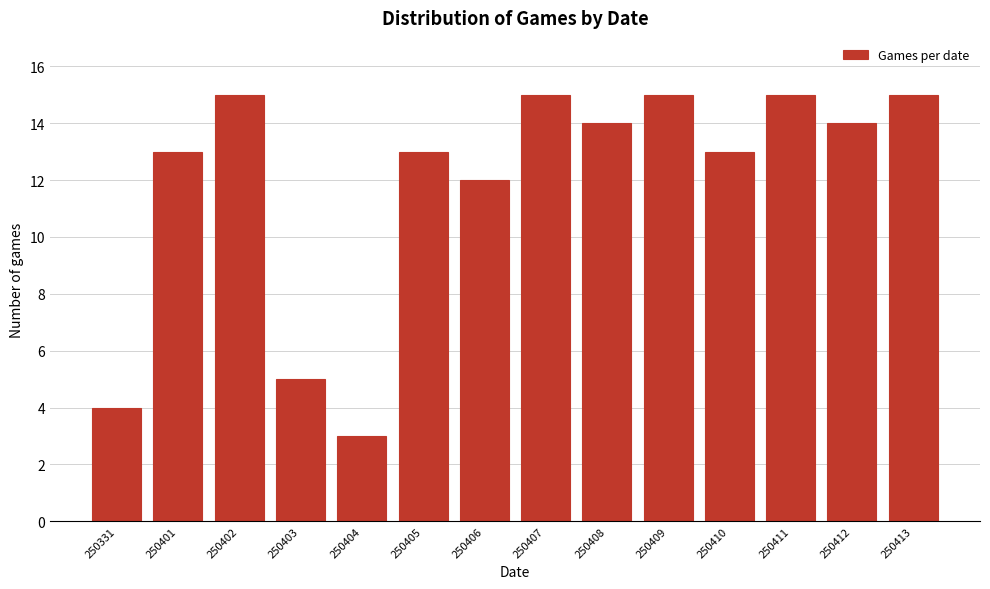

Reading right to left, transcribe all the data shown in this chart.

250413=15	250412=14	250411=15	250410=13	250409=15	250408=14	250407=15	250406=12	250405=13	250404=3	250403=5	250402=15	250401=13	250331=4